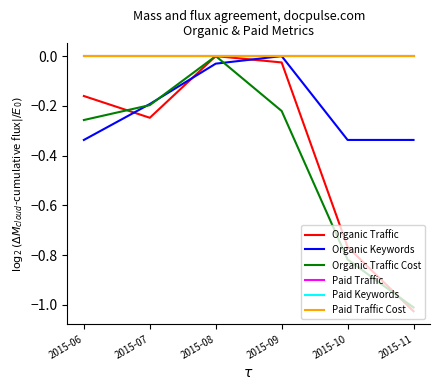

True or false: Paid Traffic has more than 2 points higher than both neighbors.

False